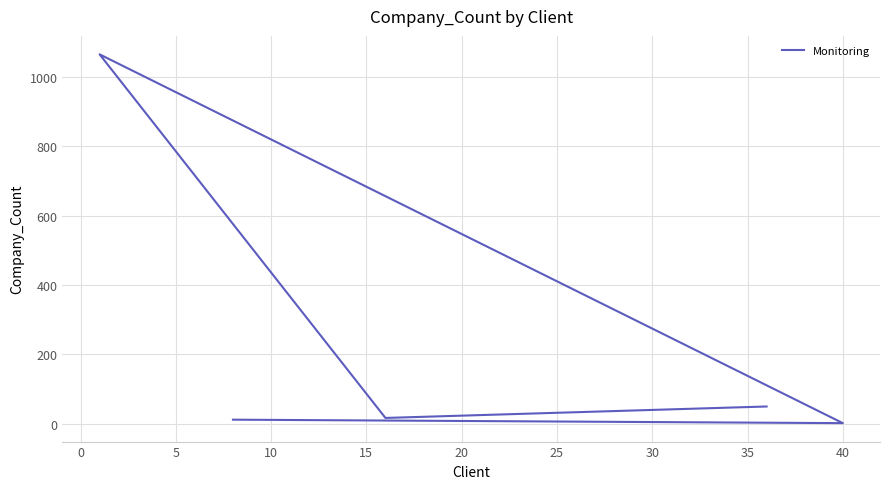

What is the difference between the second highest and minimum values?

48